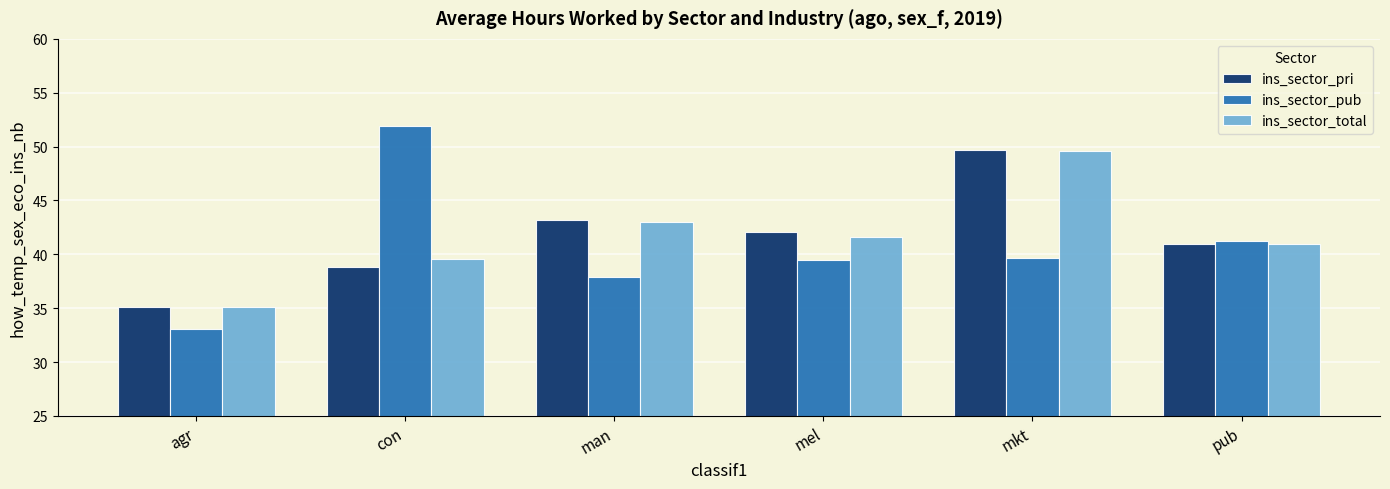

The ins_sector_pri series shows 67.2 at man. True or false?

False